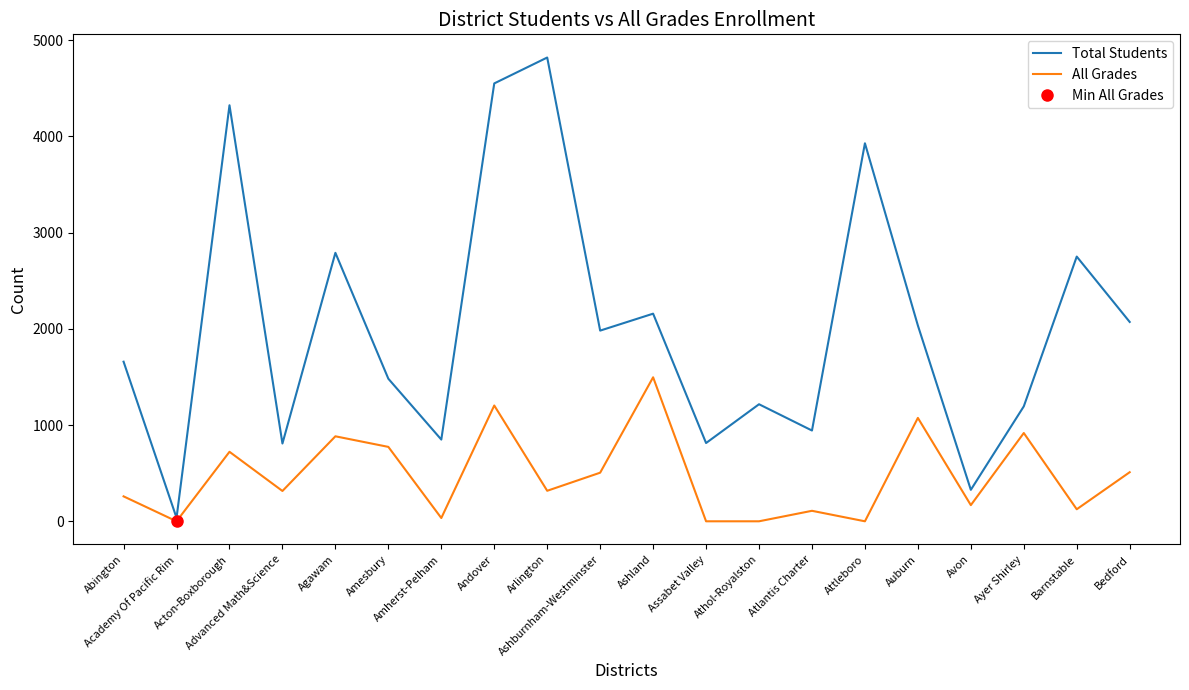

What is the value of the Total Students point at the 8th from the left?

4549